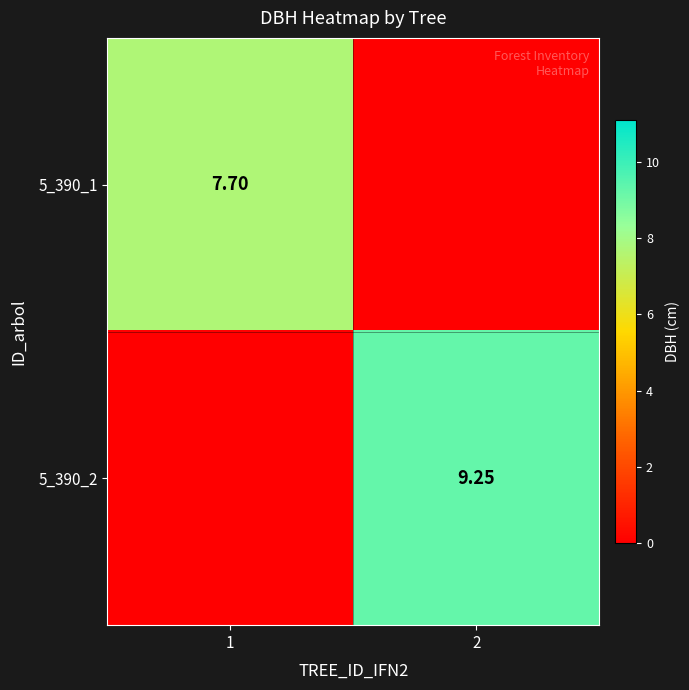

What is the difference between the 5_390_1 values at 1 and 2?

7.7